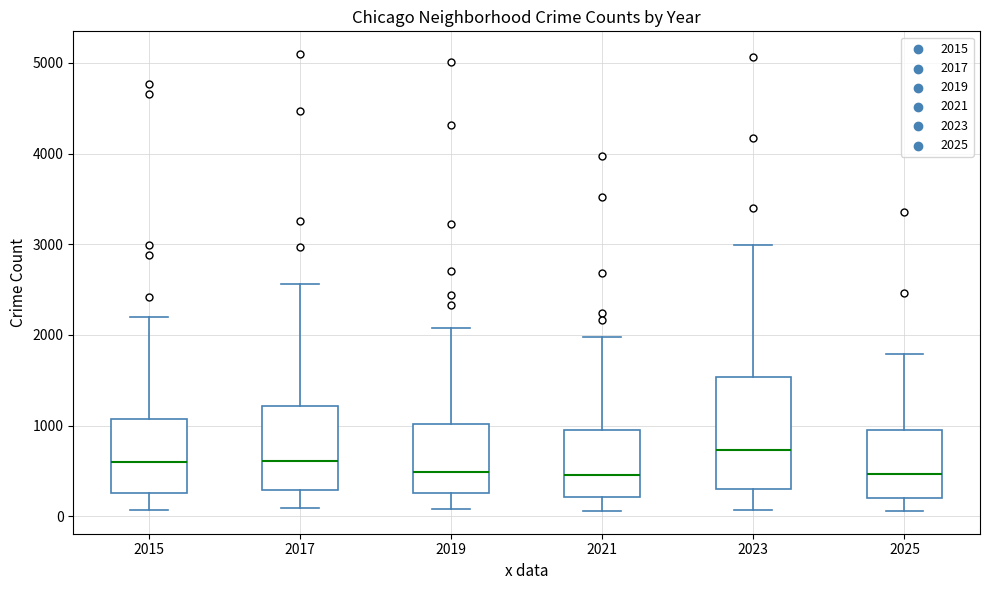

Comparing the boxes themselves (not the whiskers), which one is the tallest?

2023